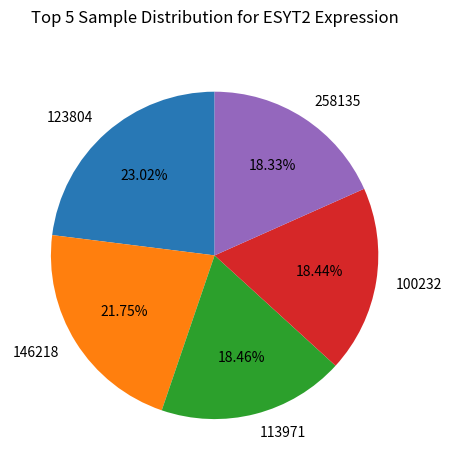

To the nearest percent, what is the combined percentage of 258135 and 146218?

40%